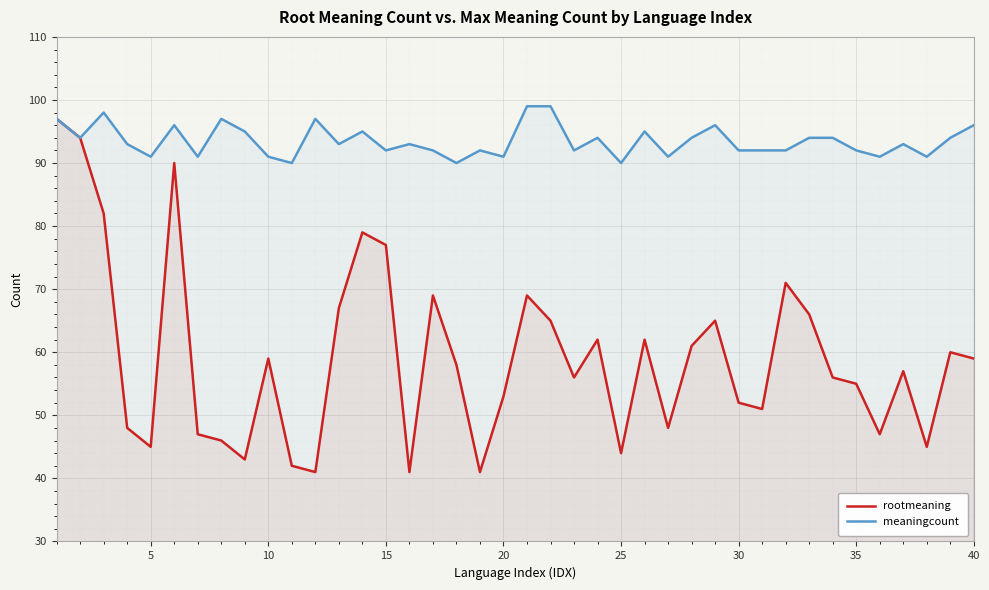

Which series has the widest spread of values?

rootmeaning